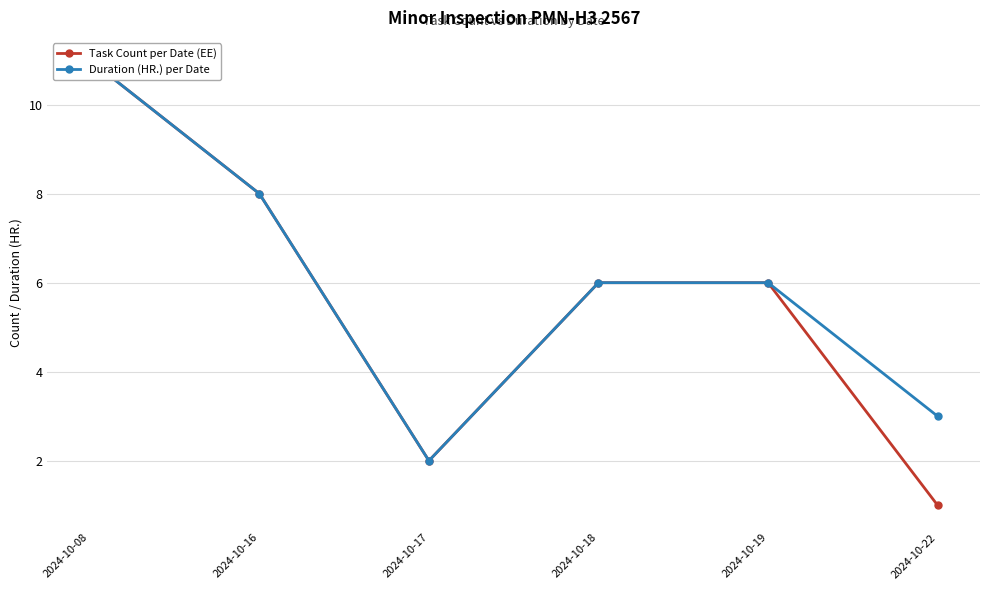

How many series are shown in this chart?

2